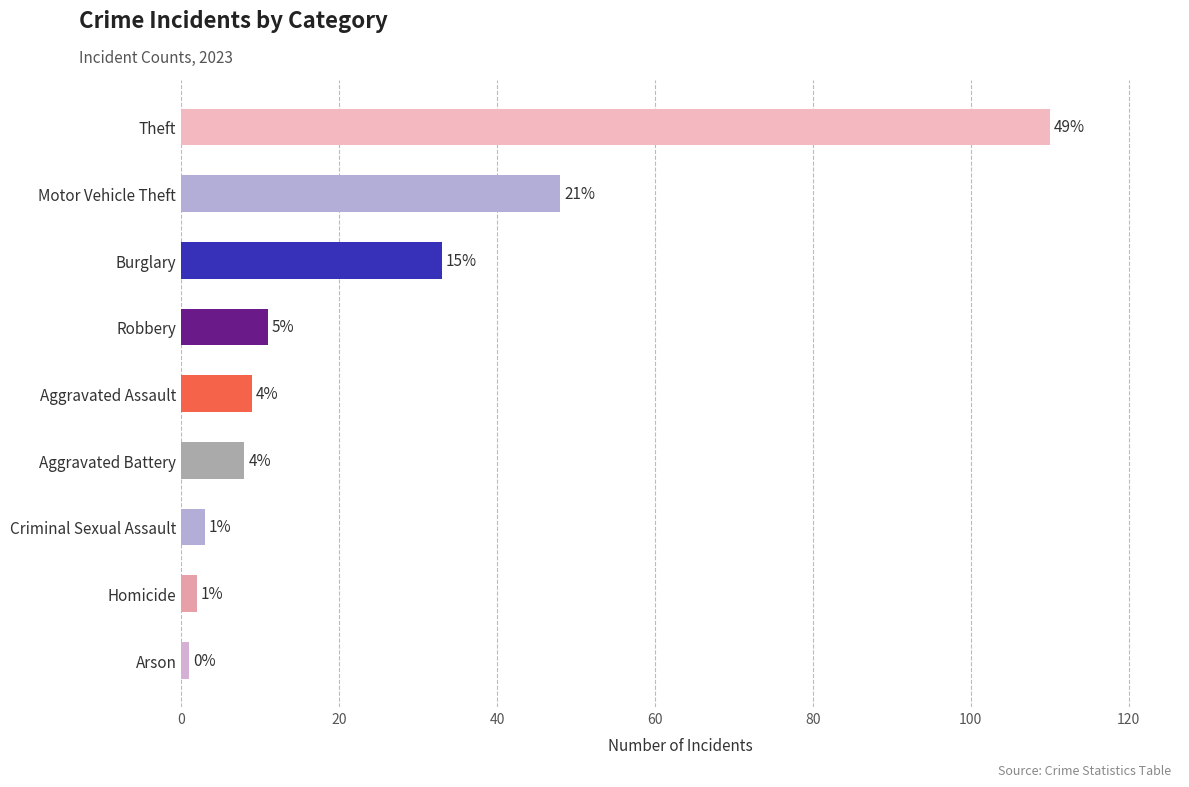

How many bars are there in total?

9